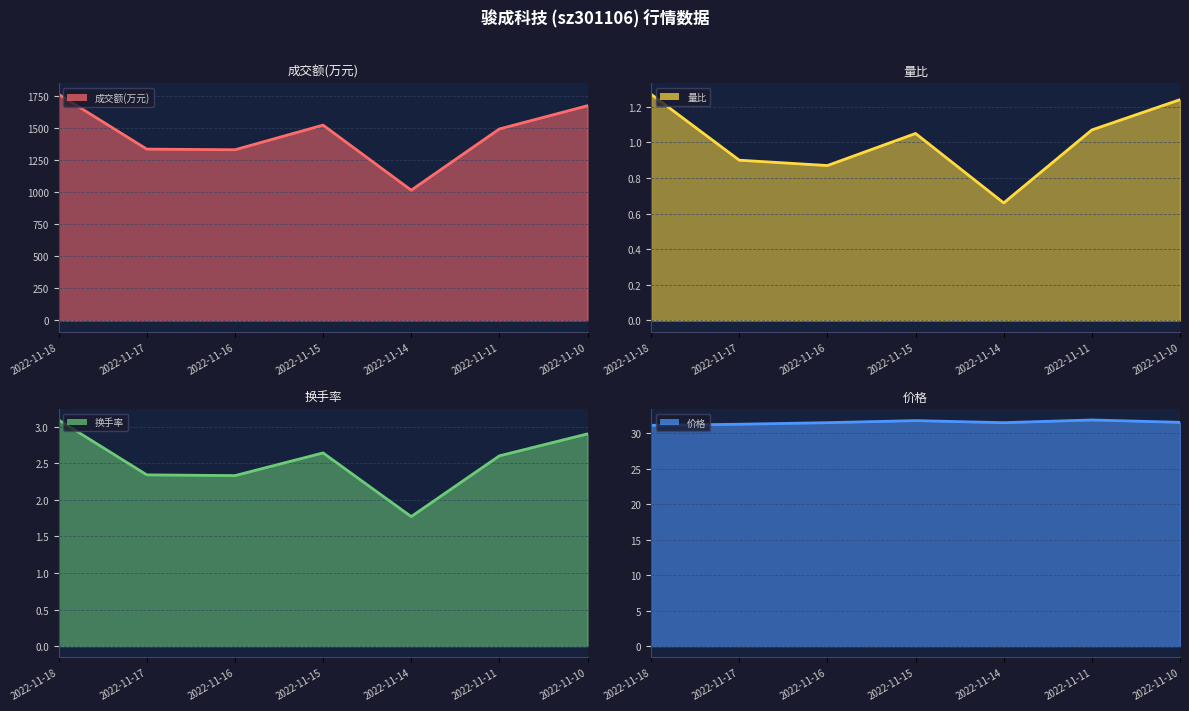

True or false: 价格 and 量比 intersect in this chart.

False